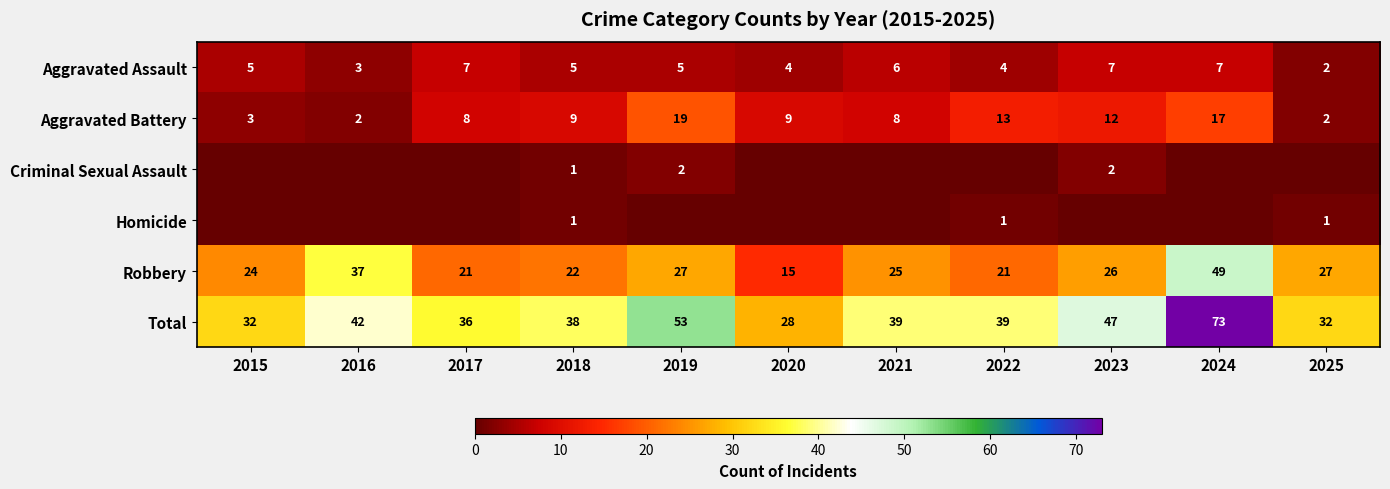

What value does the Robbery series have at 2020, to the nearest 5?

15